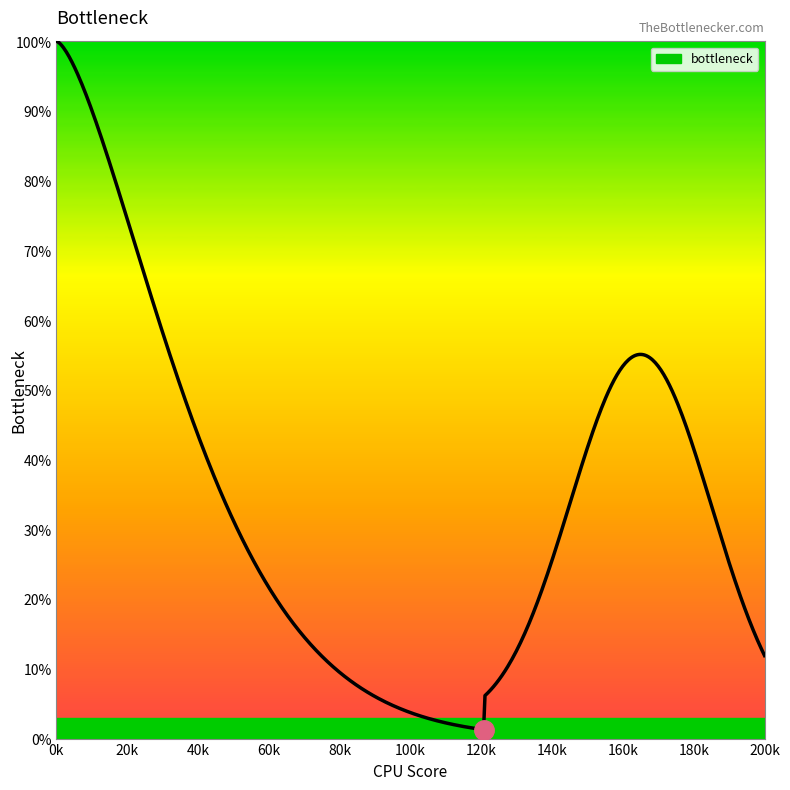

What is the greatest value displayed?

100.0